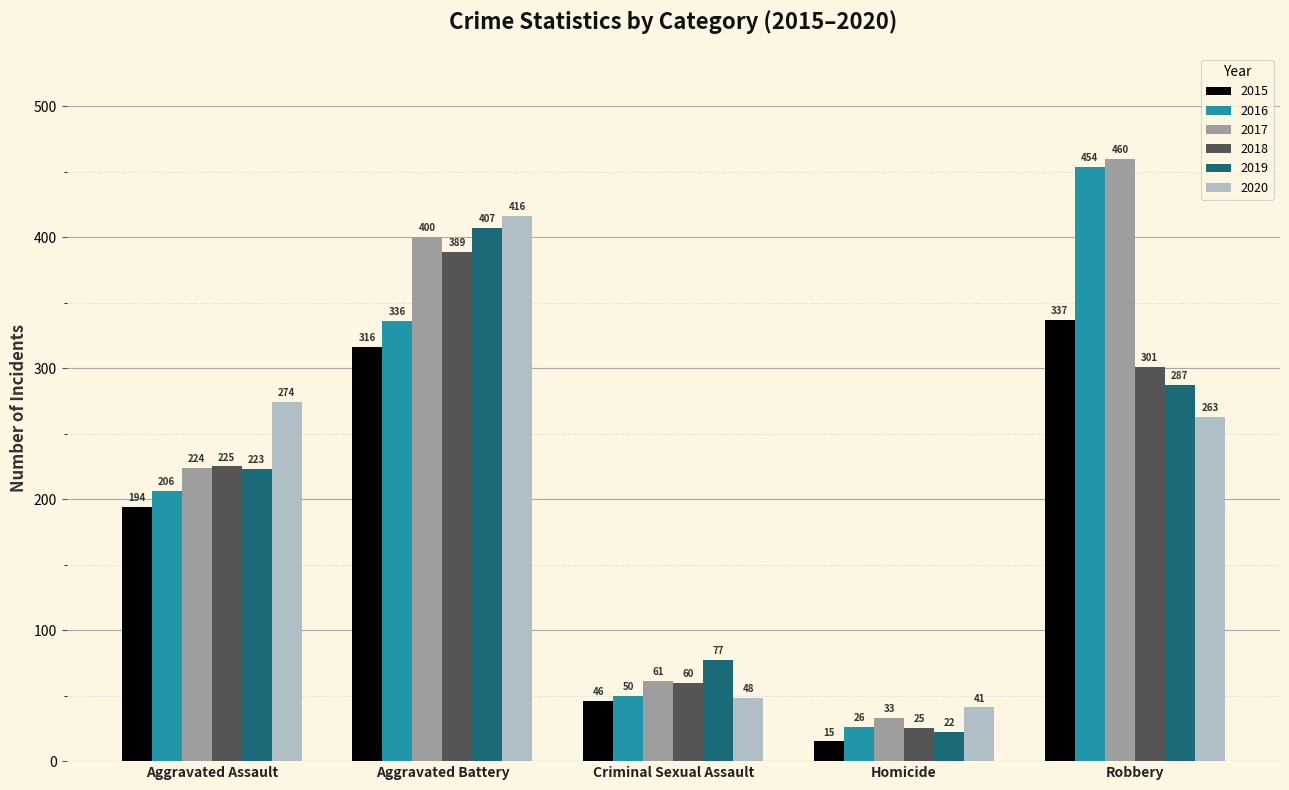

How many values in the 2016 series are below 206?

2